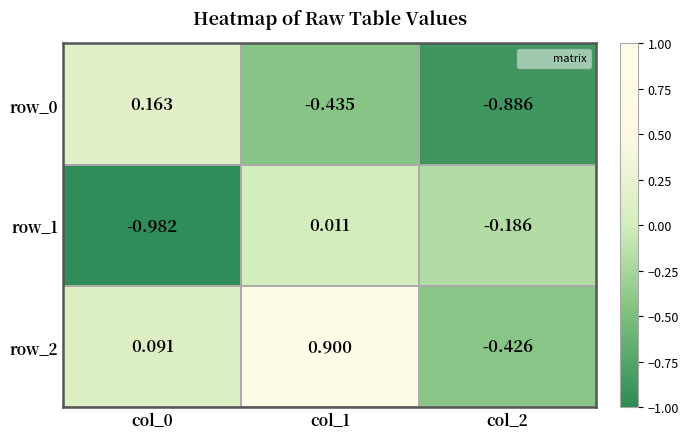

Is the value of row_1 at col_0 greater than the value of row_2 at col_2?

No